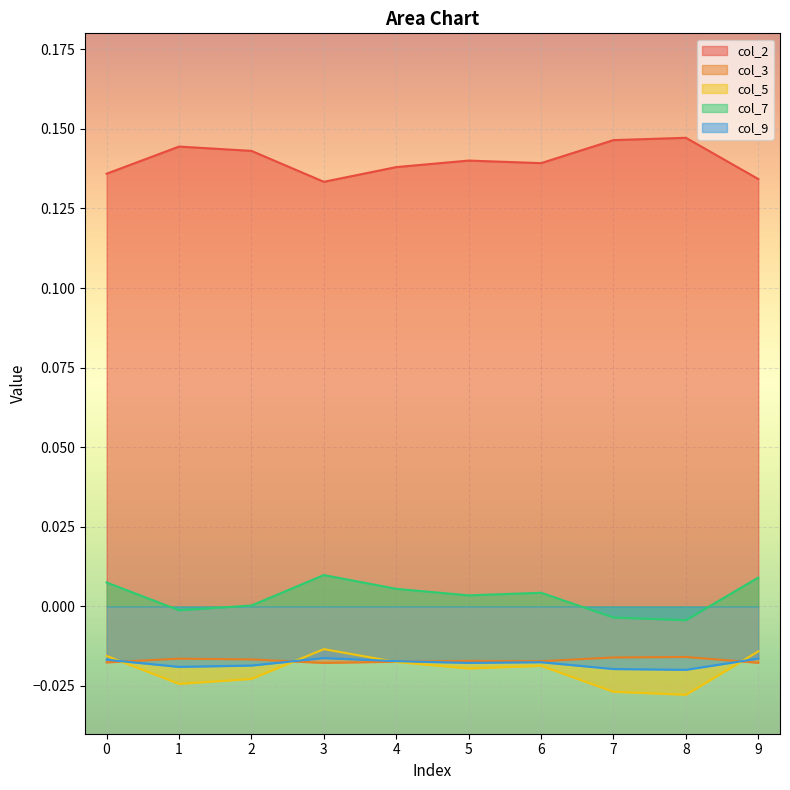

What are all the series names shown in the legend?

col_2, col_3, col_5, col_7, col_9